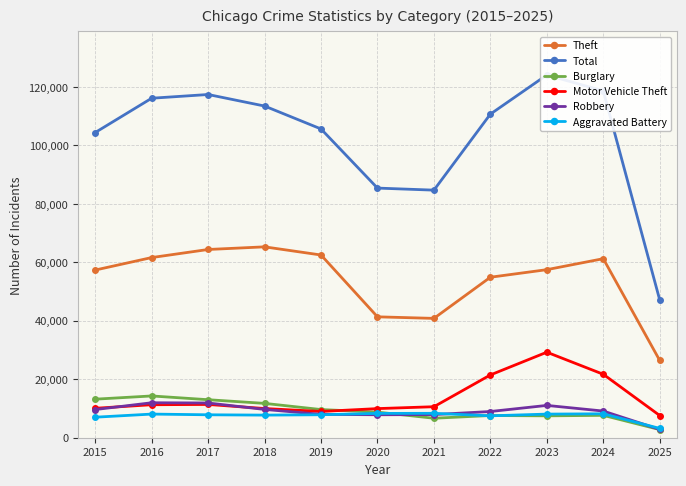

How many intersections are there between Burglary and Robbery?

1